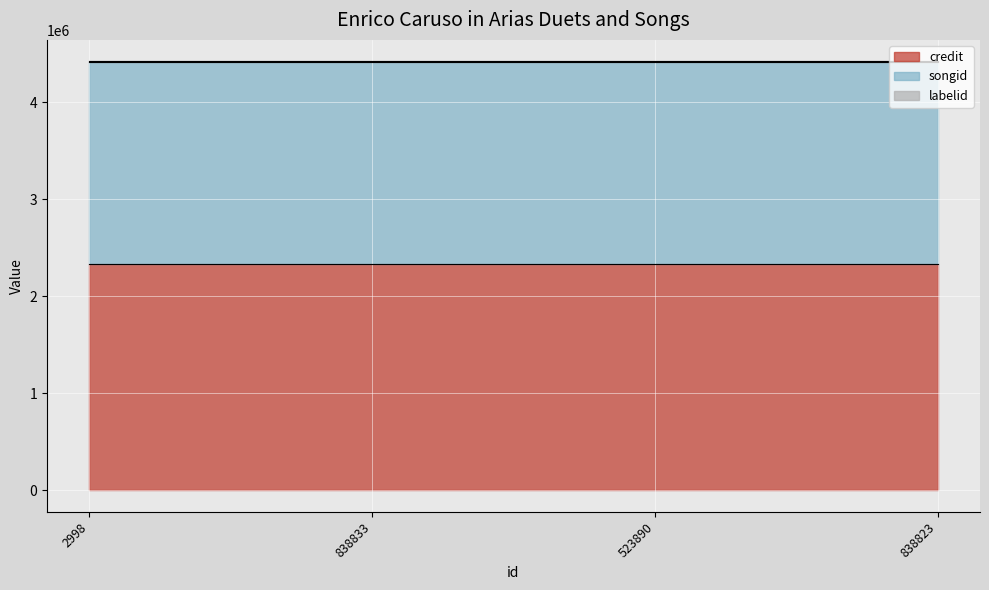

What is the average value of the songid series?

2083473